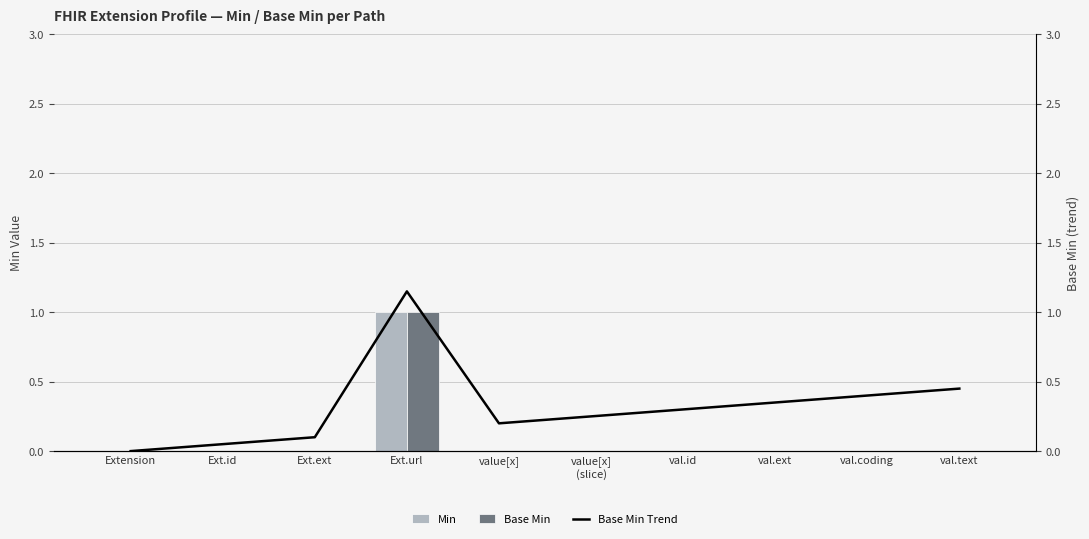

What is the label of the 8th bar from the left?

val.ext